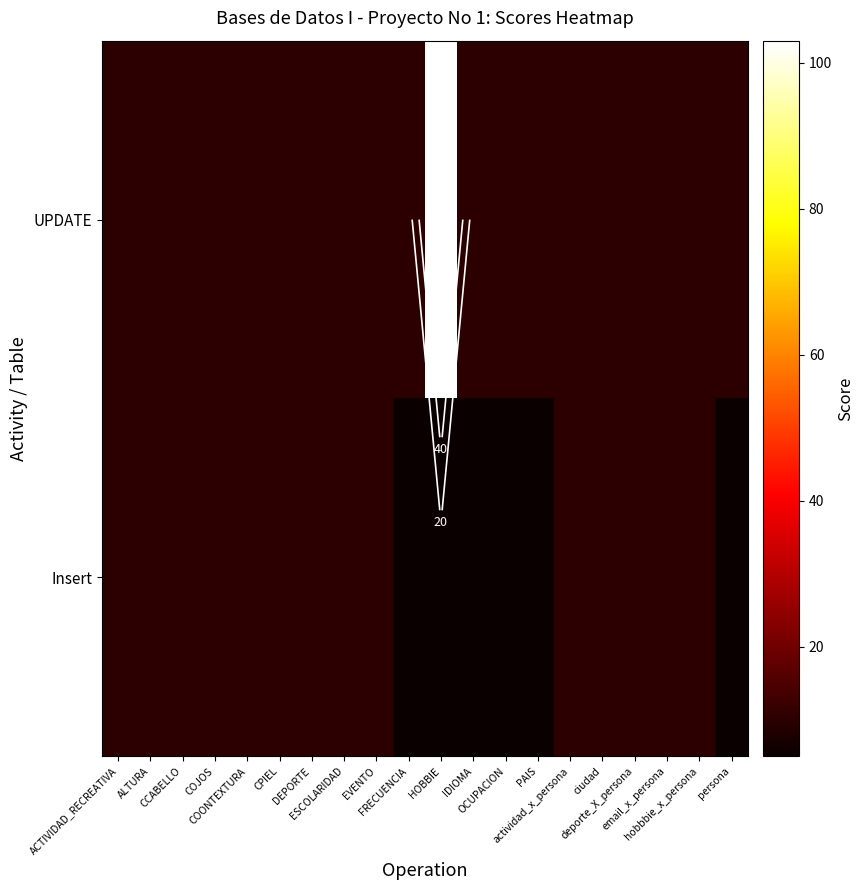

Which has a higher value, HOBBIE or ciudad?

ciudad